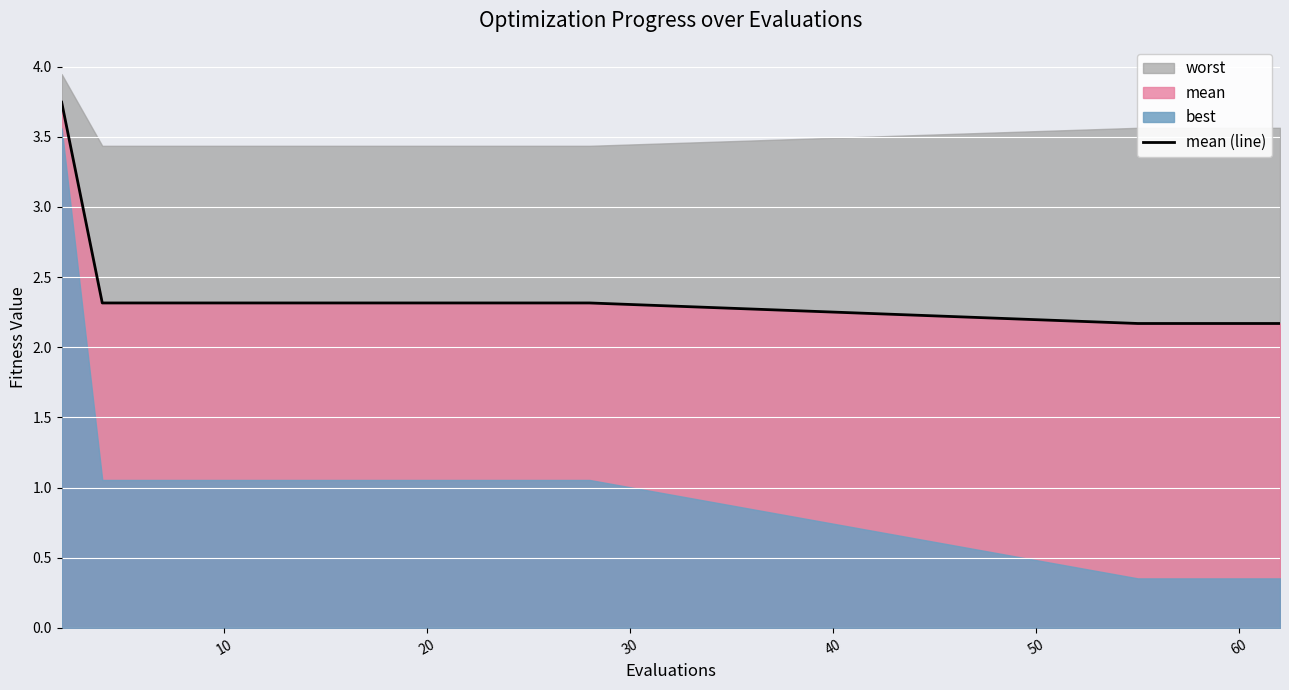

How many values are between 2 and 3?

19